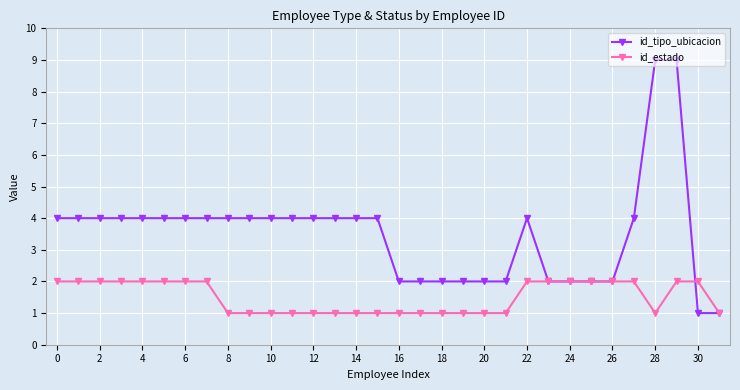

Reading left to right, list all the values displayed in this chart.

id_tipo_ubicacion: 4	4	4	4	4	4	4	4	4	4	4	4	4	4	4	4	2	2	2	2	2	2	4	2	2	2	2	4	9	9	1	1
id_estado: 2	2	2	2	2	2	2	2	1	1	1	1	1	1	1	1	1	1	1	1	1	1	2	2	2	2	2	2	1	2	2	1